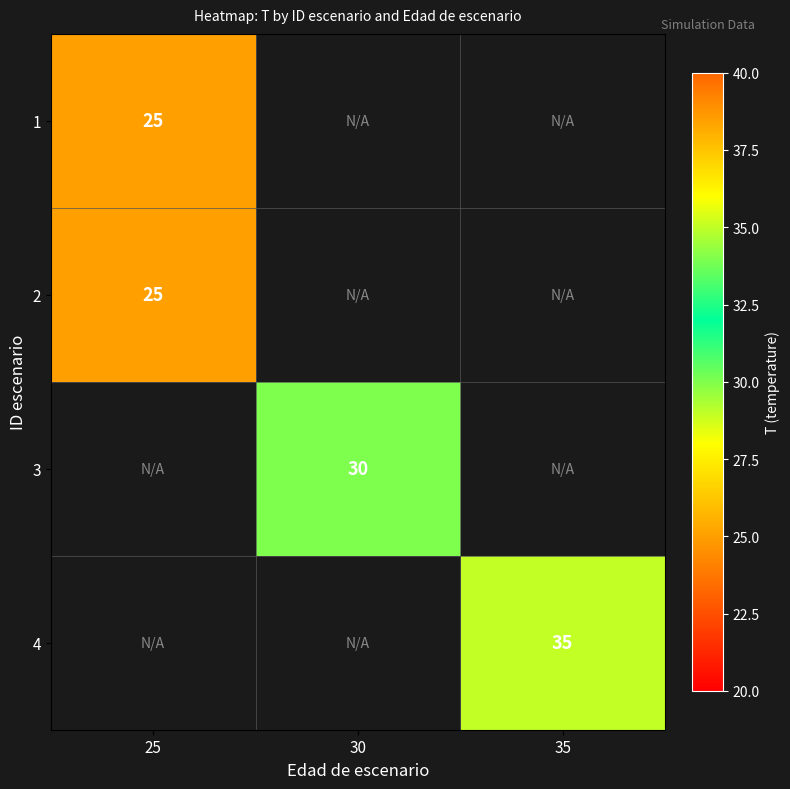

True or false: 2 has a value of 25 at 25.

True